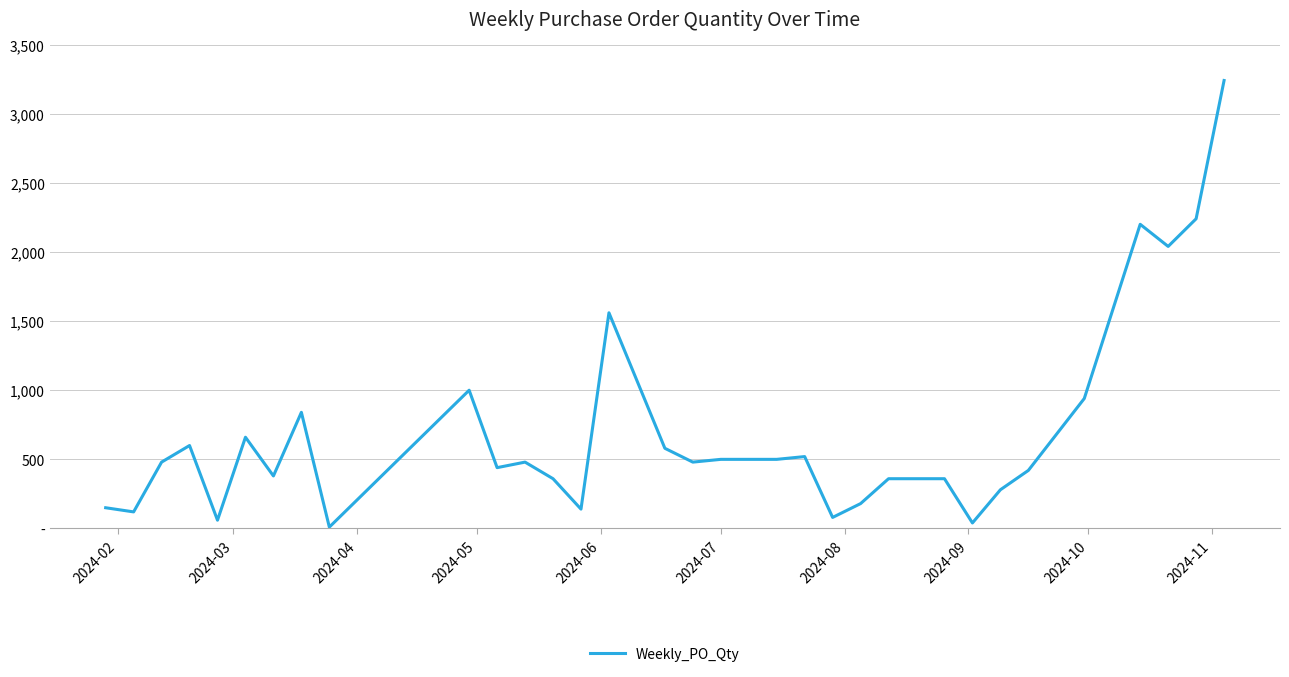

Does the chart display data point markers on the line(s)?

No